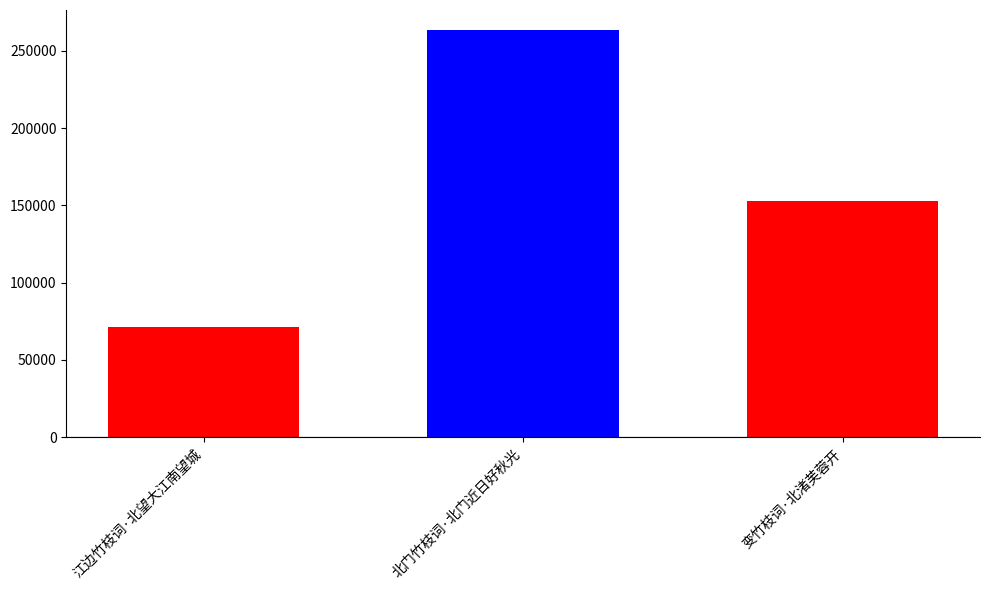

At which category does the chart reach its peak across all series?

北门竹枝词·北门近日好秋光